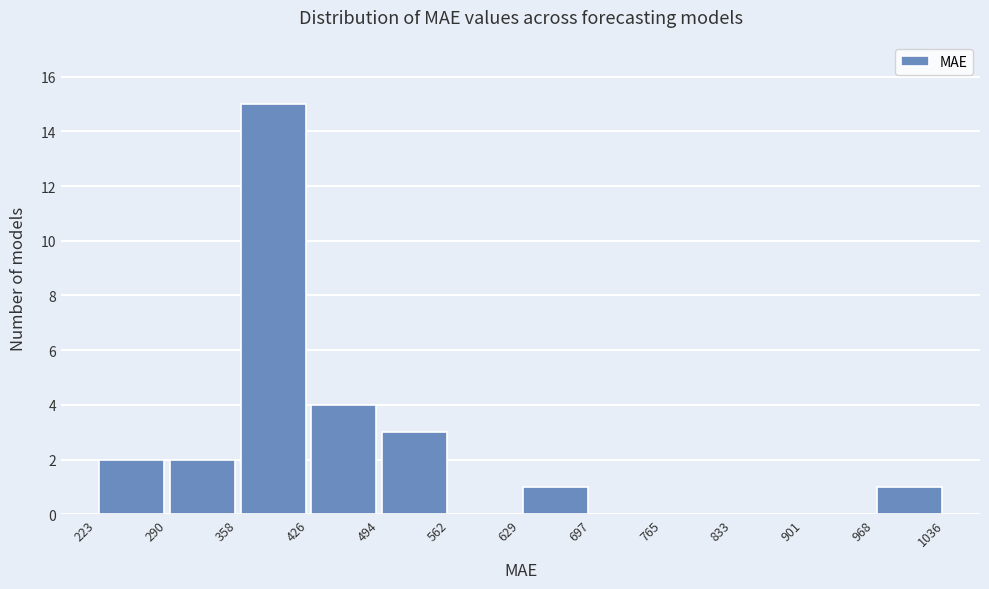

How tall is the bar that spans 968 to 1036 on the x-axis? The values are not printed on the chart, so give them approximately, as read against the axis.

1